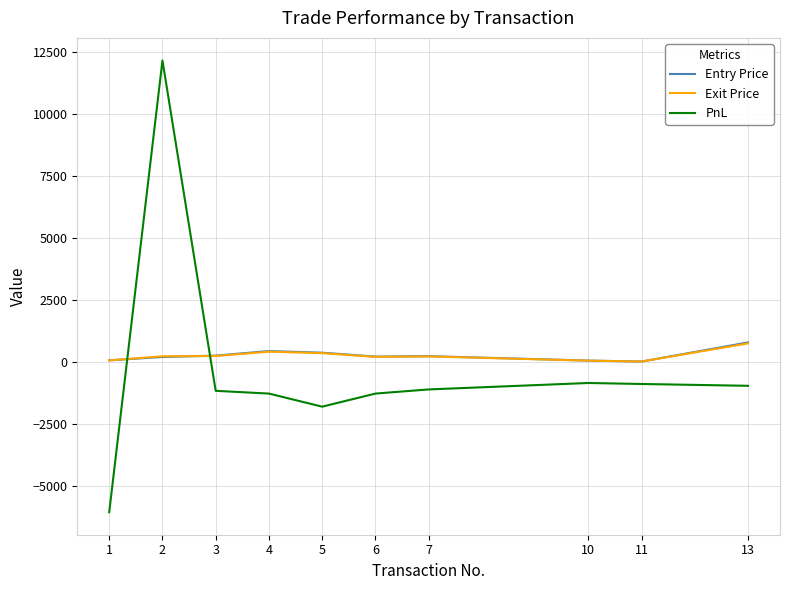

What is the difference between the maximum and minimum values in the PnL series?

18238.2